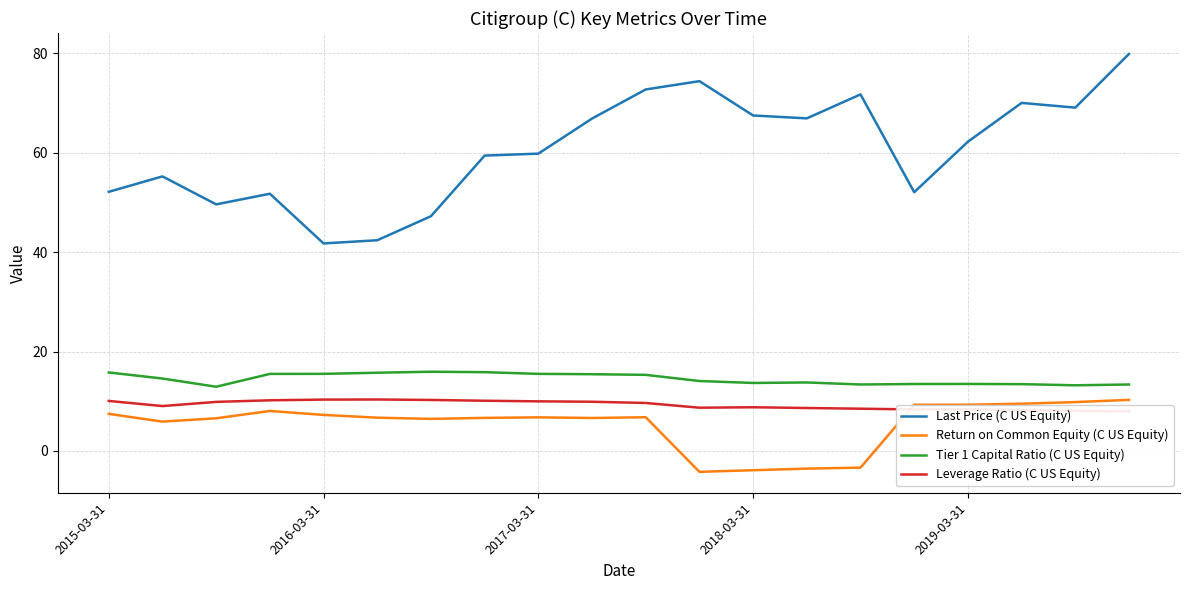

What is the total value across all series at 14?

90.2